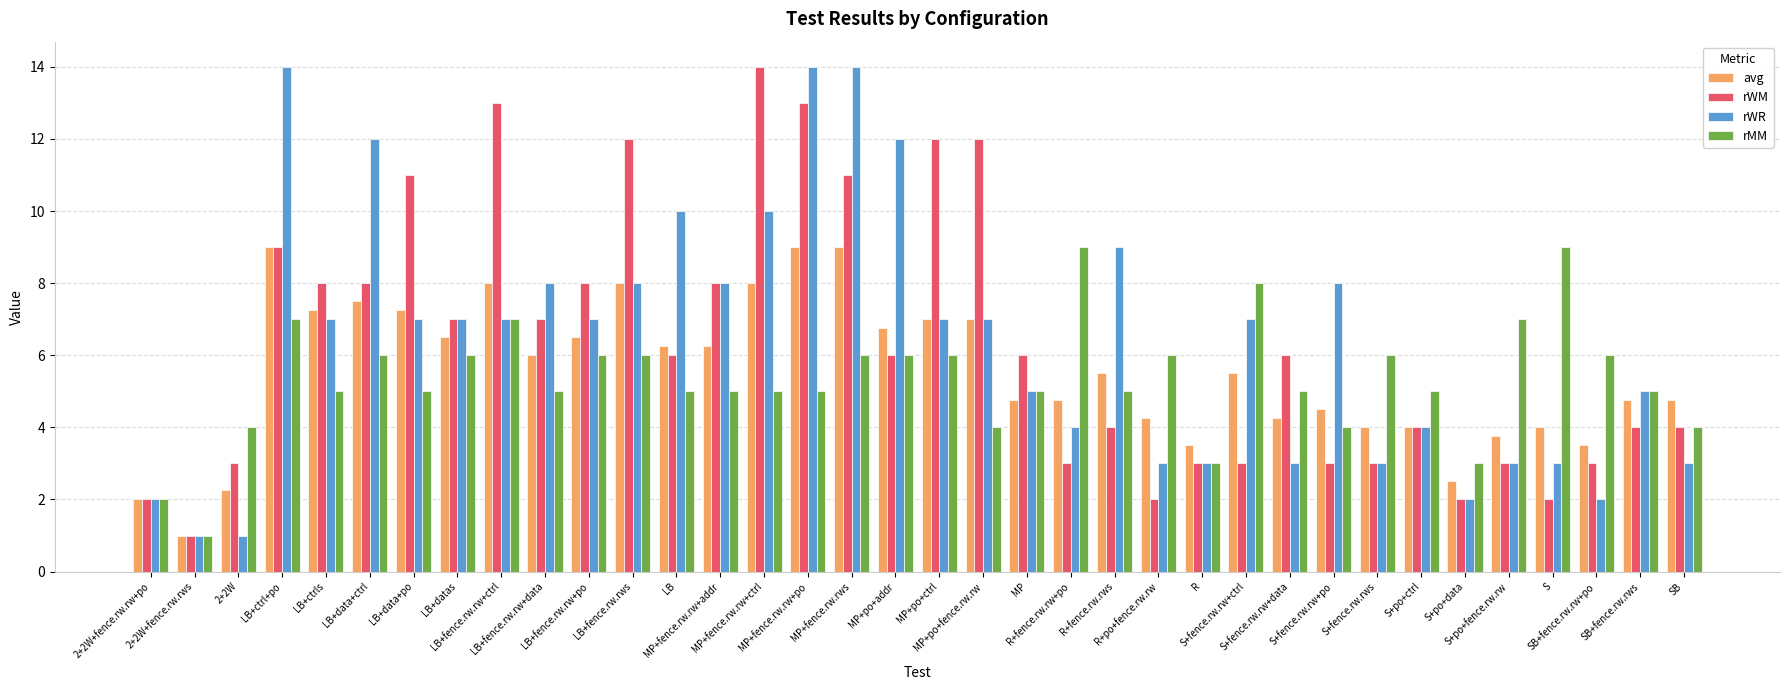

What position from the right is S+po+fence.rw.rw?

5